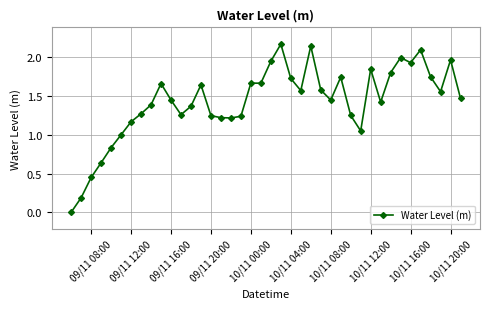

True or false: the data has more than 0 interior local peaks.

True